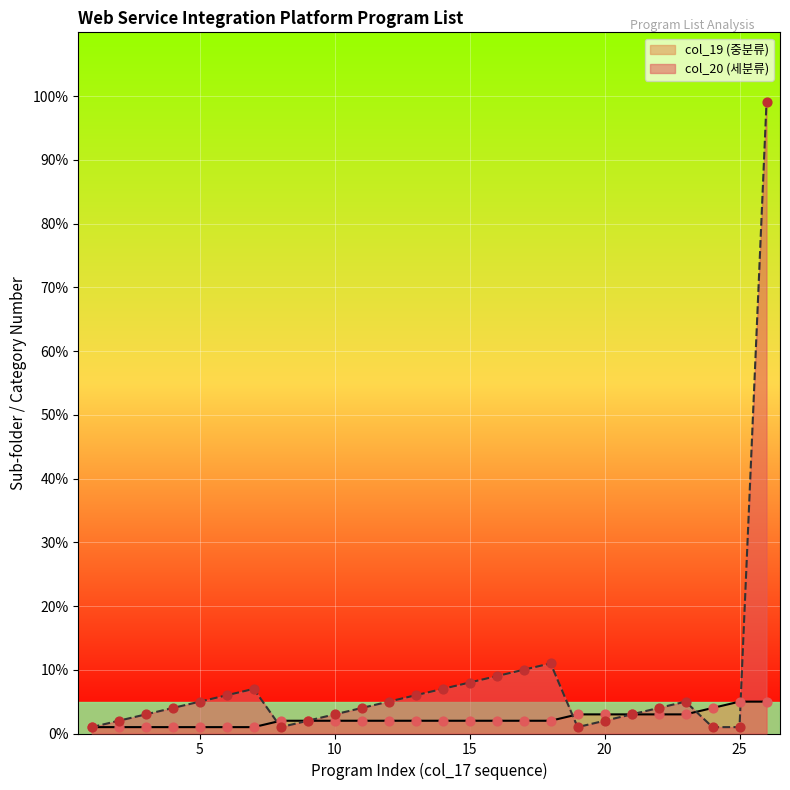

Which series contains the highest Y value?

col_20